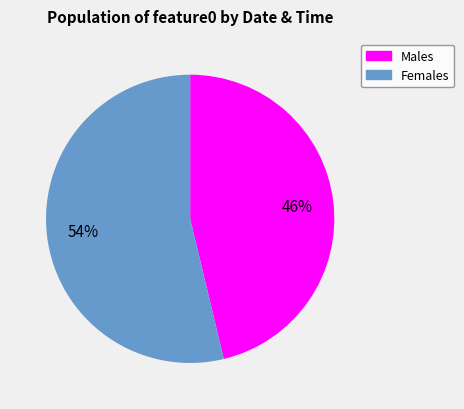

How many segments does this pie chart have?

2